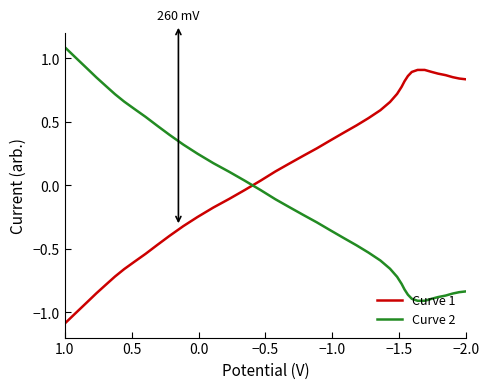

What is the value of the Curve 1 point at the 24th from the left?

0.5